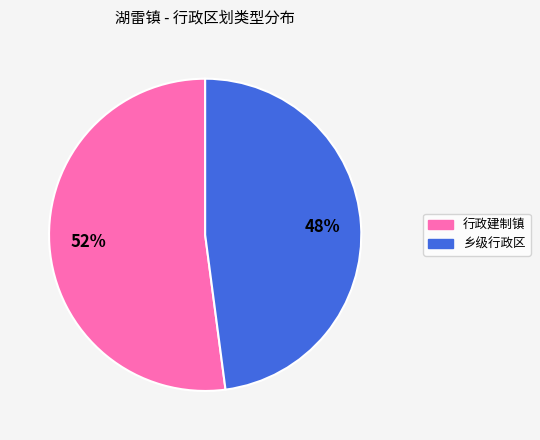

True or false: 行政建制镇 accounts for 46% of the total.

False